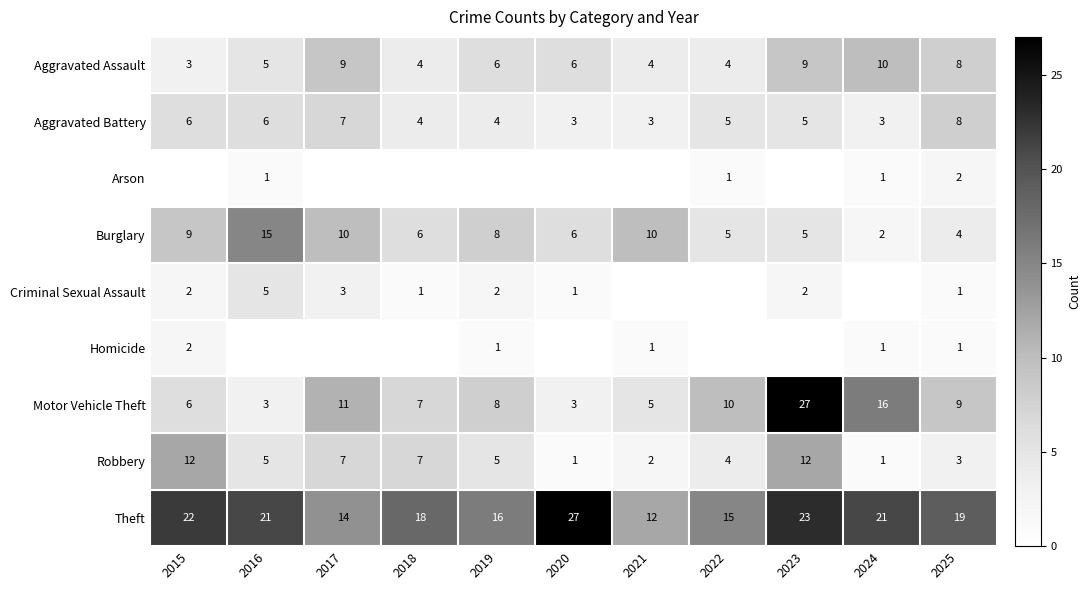

Is it true that Theft equals 22 at 2015?

True